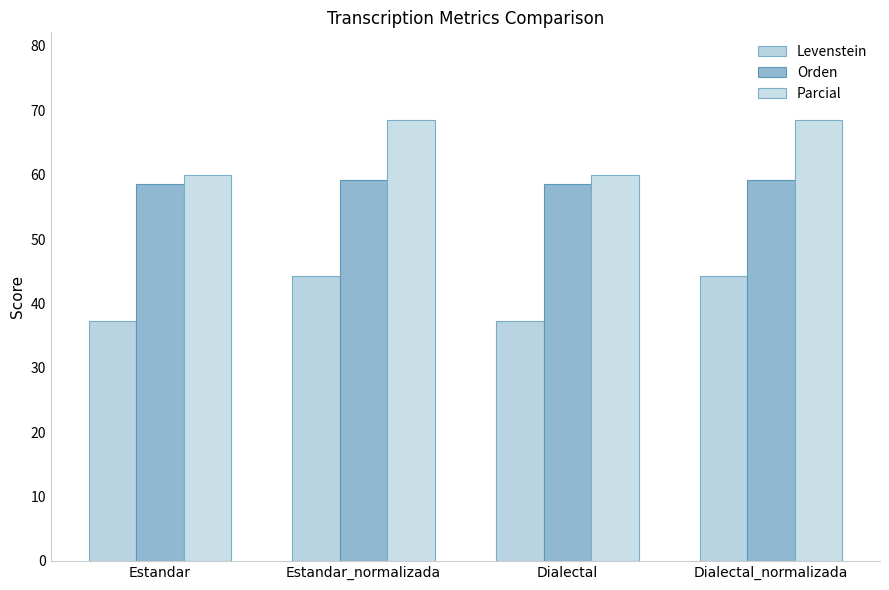

Reading right to left, extract all data points from this chart.

Levenstein: 44.3	37.2	44.3	37.2
Orden: 59.2	58.6	59.2	58.6
Parcial: 68.4	59.9	68.4	59.9